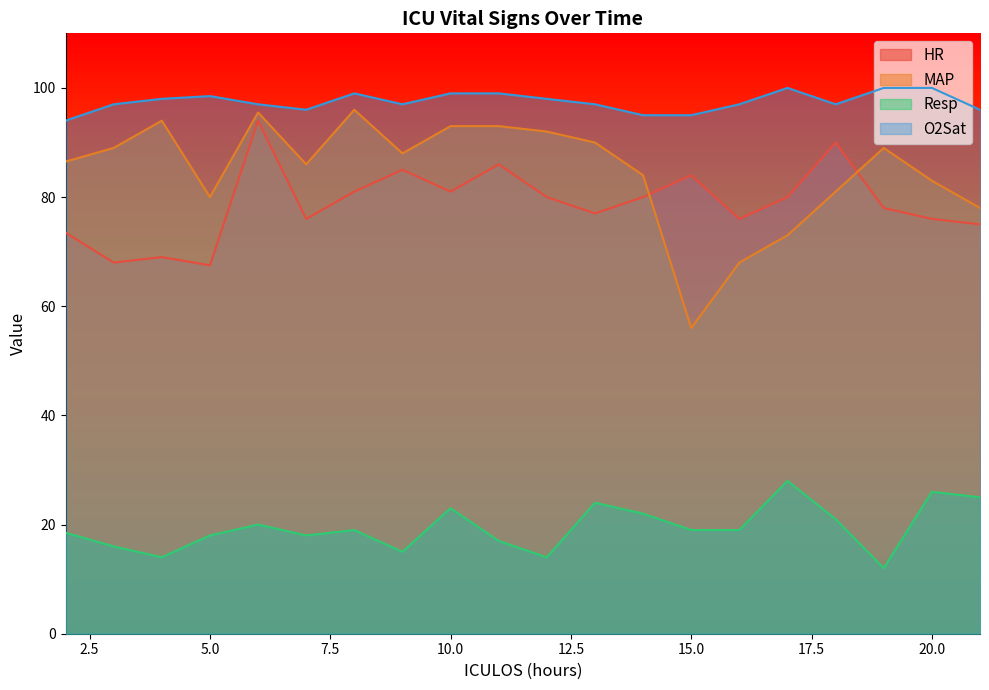

What is the difference between the second highest and second lowest values in the MAP series?

27.5